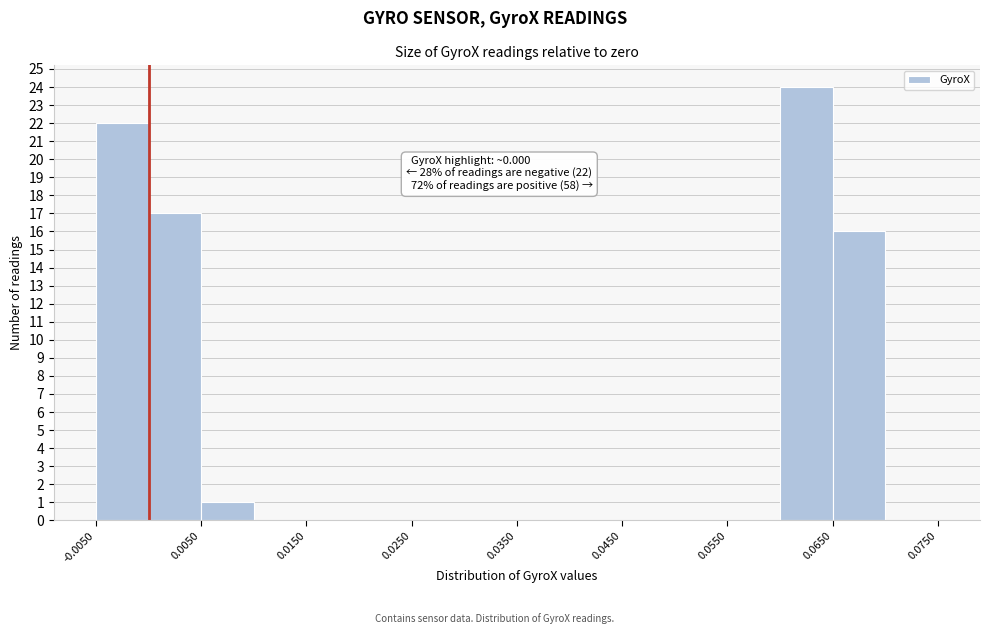

Over which range of the x-axis is the bar tallest?

0.060 to 0.065